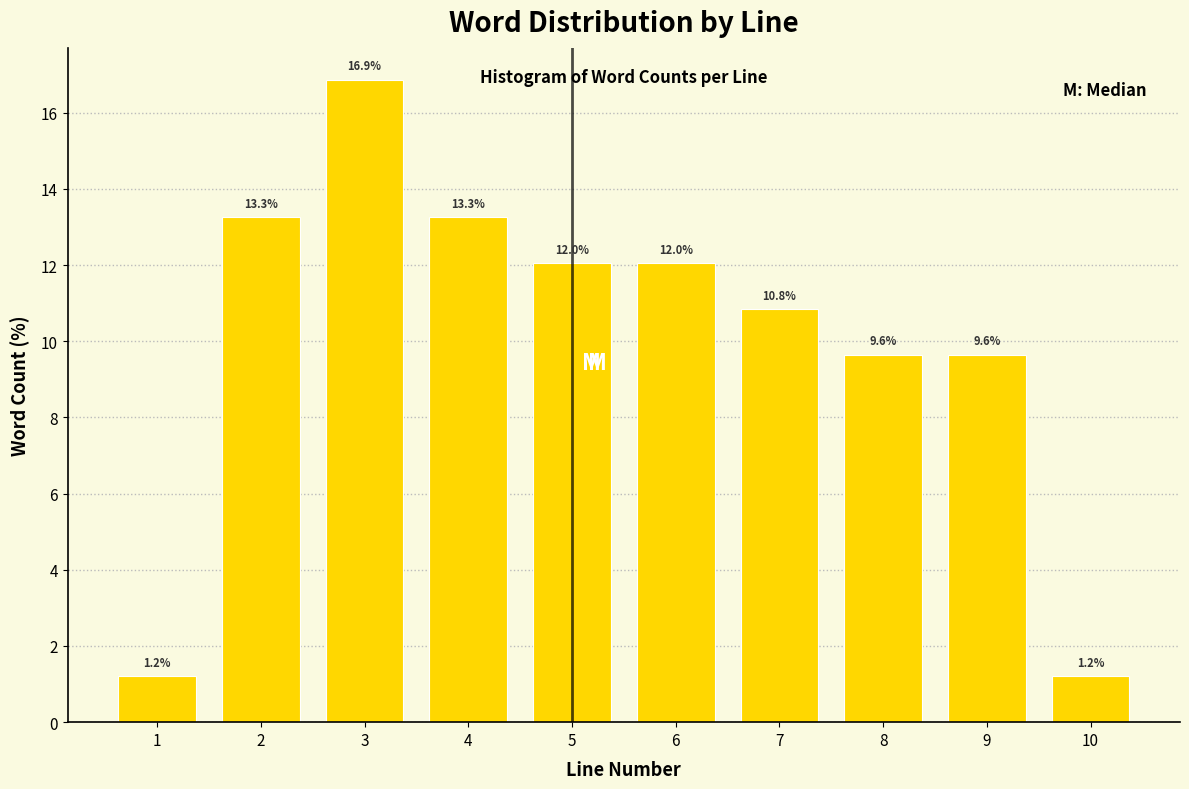

Reading left to right, what are all the values shown in this chart?

1.2	13.3	16.9	13.3	12.0	12.0	10.8	9.6	9.6	1.2